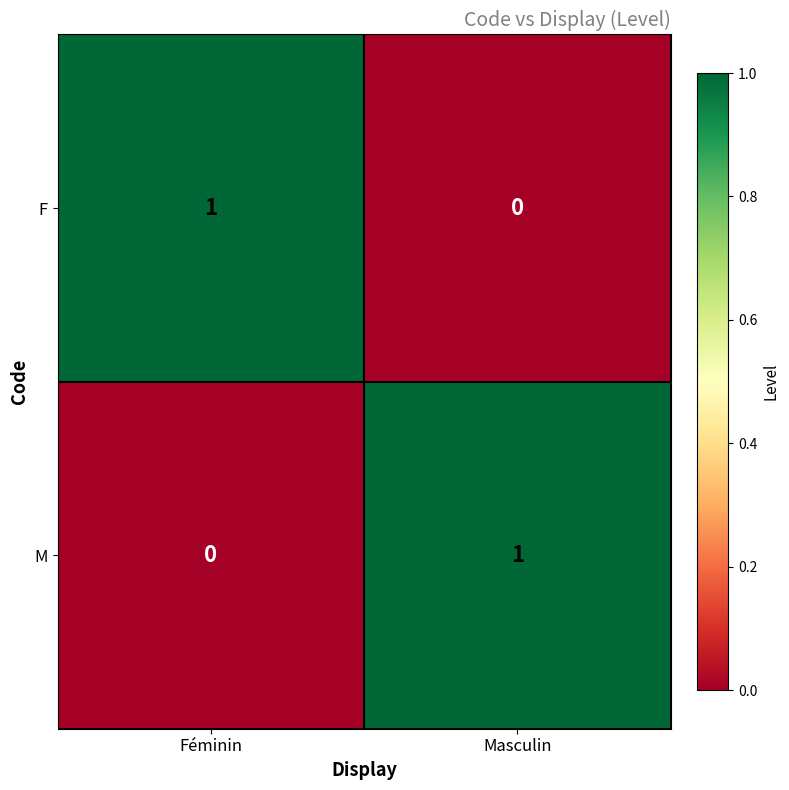

The value of M at Masculin is 1. True or false?

True